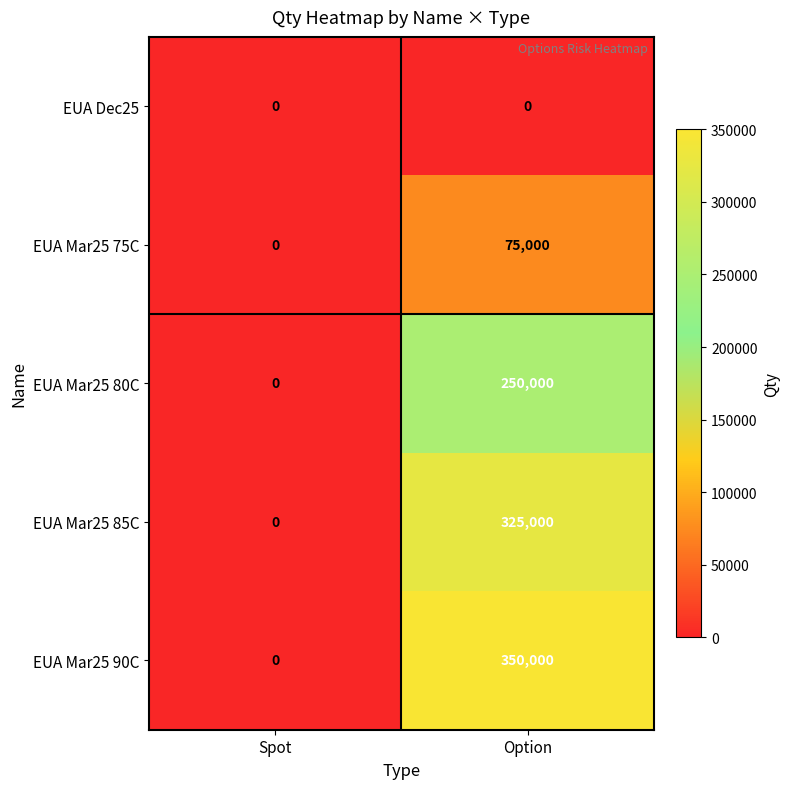

Reading left to right, list all the values displayed in this chart.

EUA Dec25: 0	0
EUA Mar25 75C: 0	75000
EUA Mar25 80C: 0	250000
EUA Mar25 85C: 0	325000
EUA Mar25 90C: 0	350000